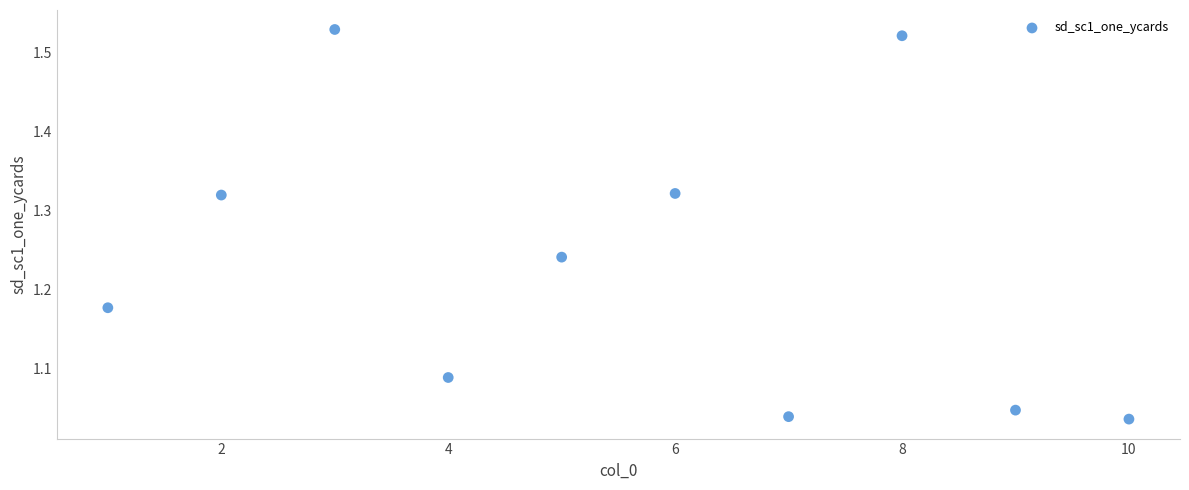

What is the range of Y values (max minus min)?

0.5